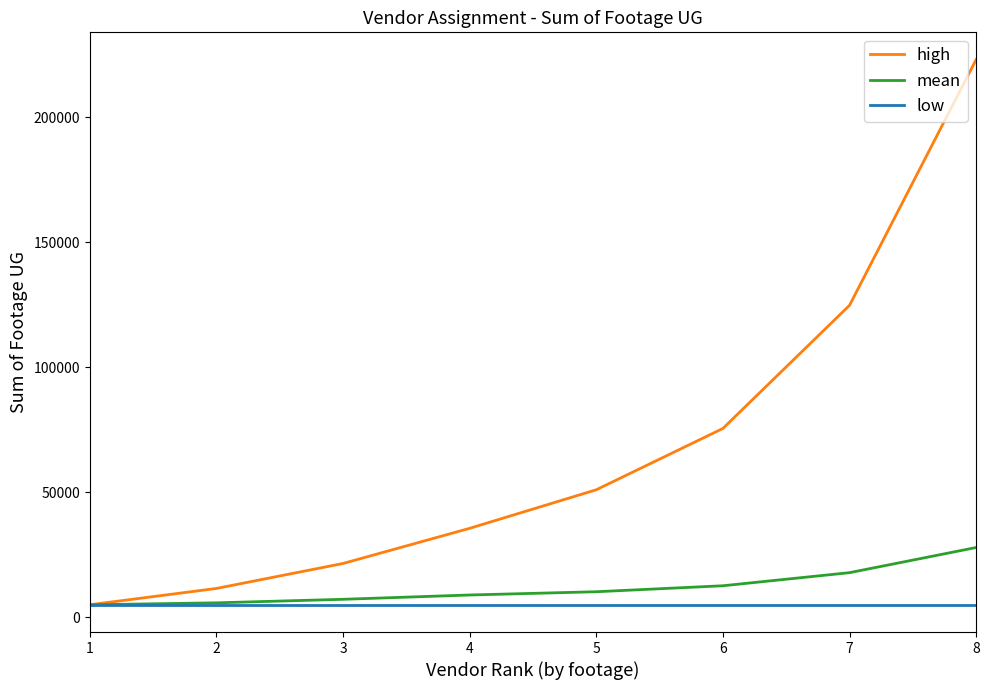

Which series changed the most between 4 and 7?

high